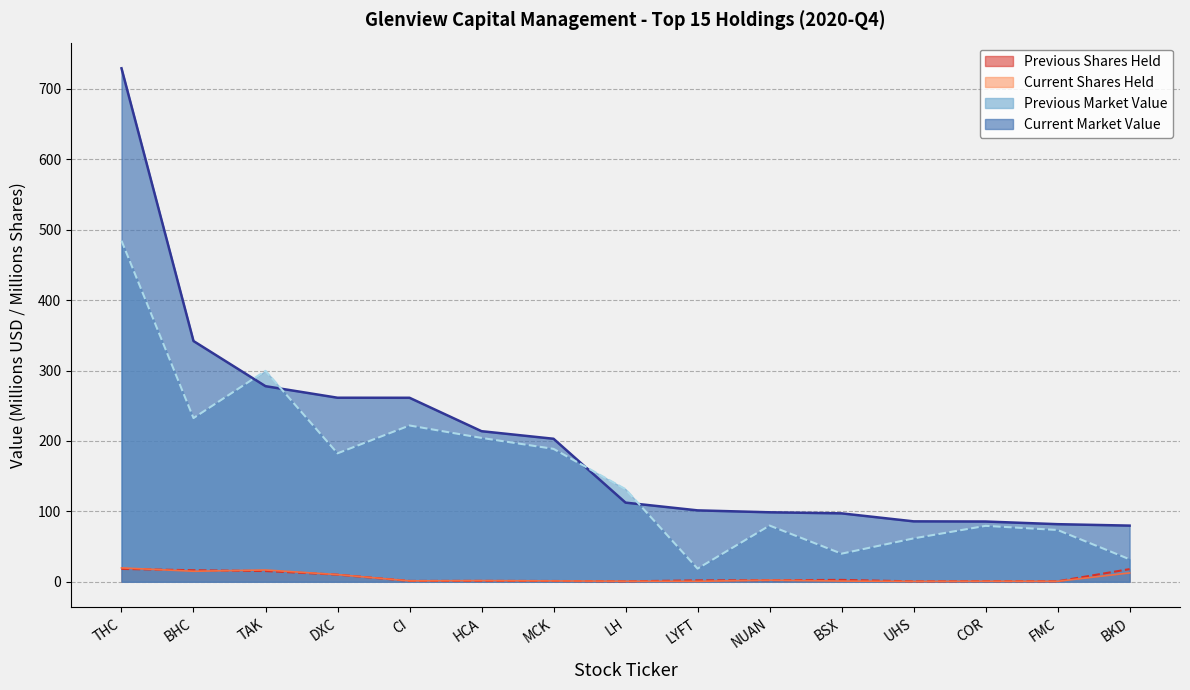

What is the difference between the maximum and minimum values in the Current Market Value series?

649.3